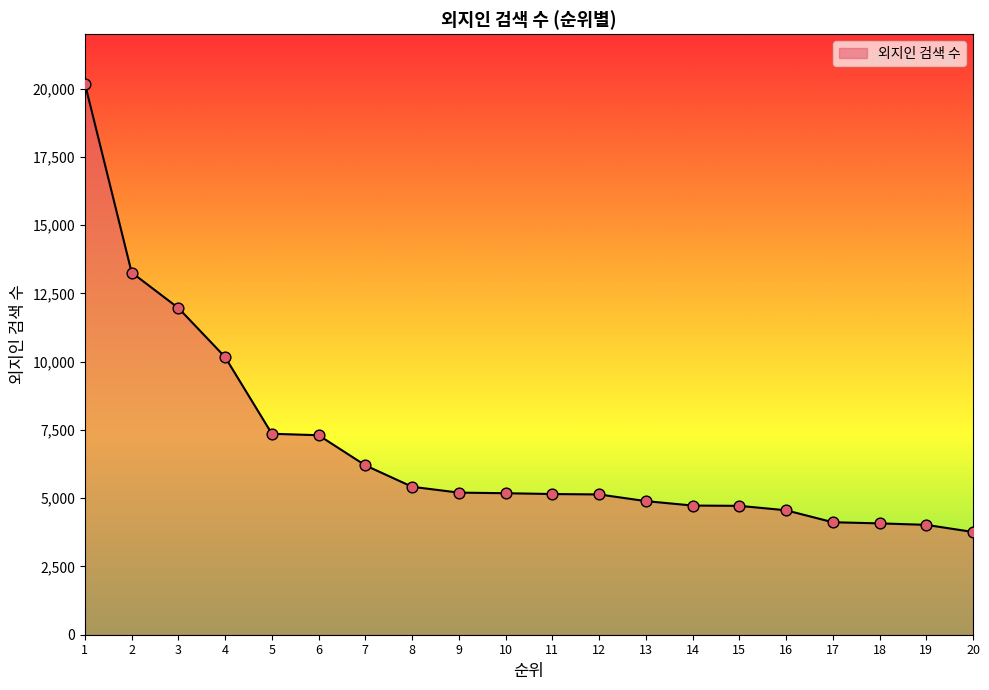

Between 18 and 13, which is larger?

13